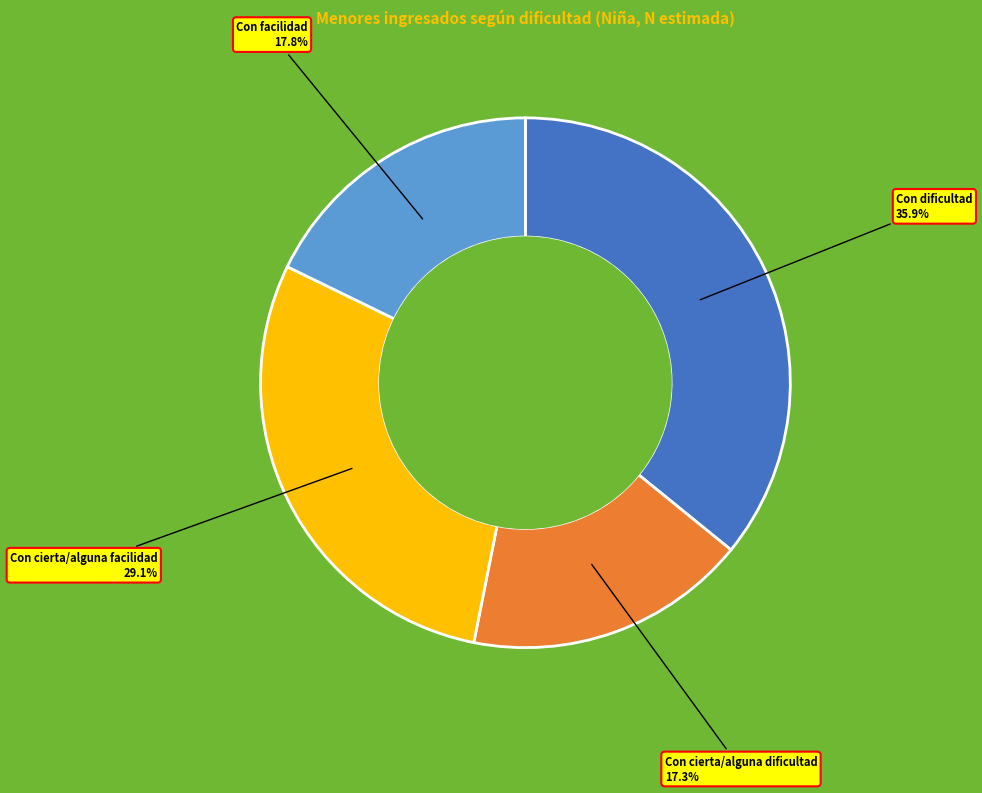

Between Con cierta/alguna facilidad and Con facilidad, which is larger?

Con cierta/alguna facilidad